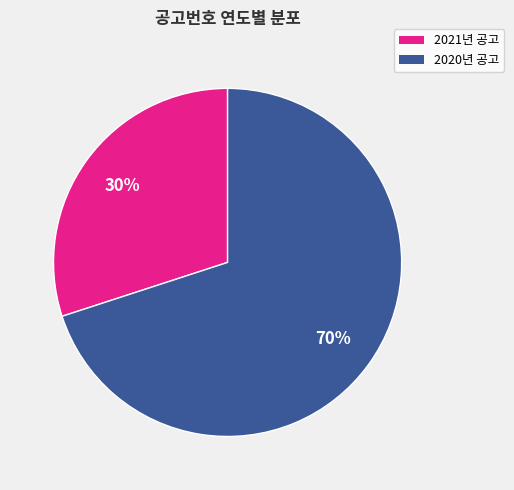

Does any single category account for the majority?

Yes